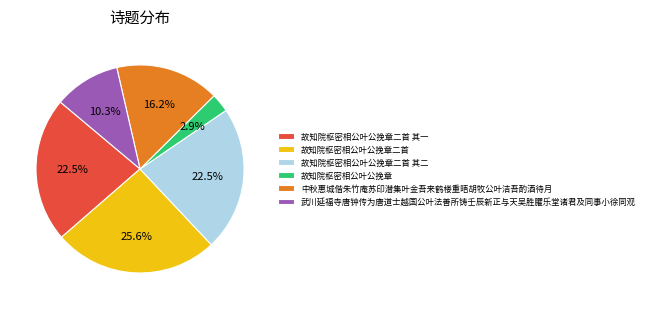

Which has a higher value, 故知院枢密相公叶公挽章 or 故知院枢密相公叶公挽章二首?

故知院枢密相公叶公挽章二首